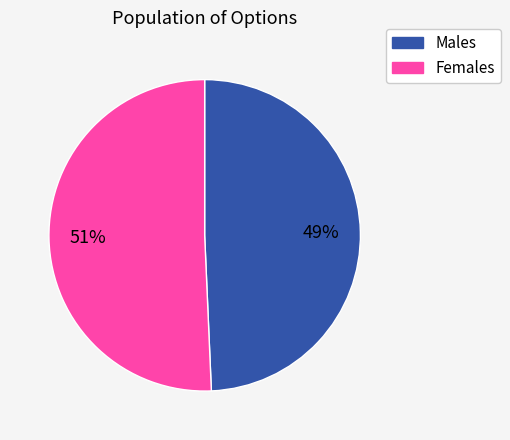

To the nearest percent, what is the average slice percentage?

50%